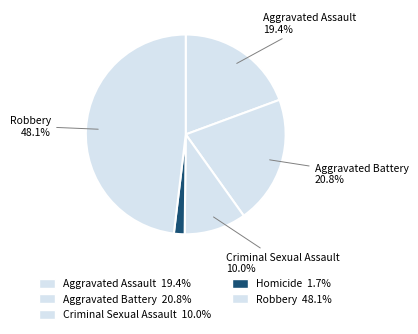

How many slices are in this pie chart?

5